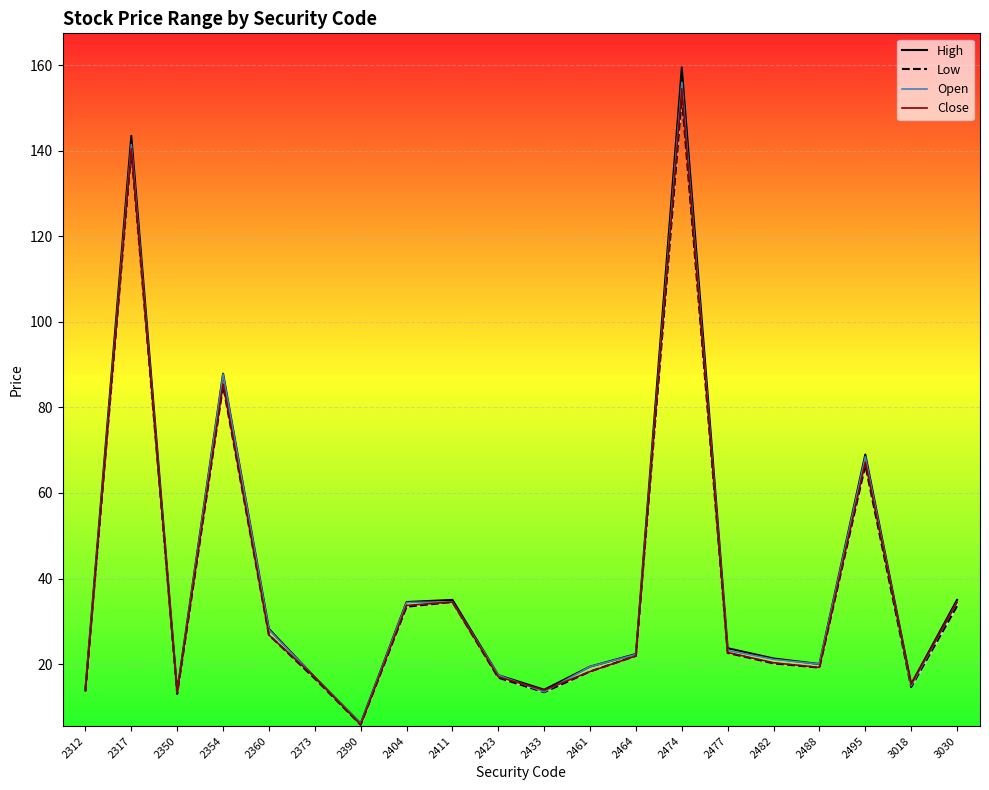

True or false: Close has a value of 16.9 at 2373.

True